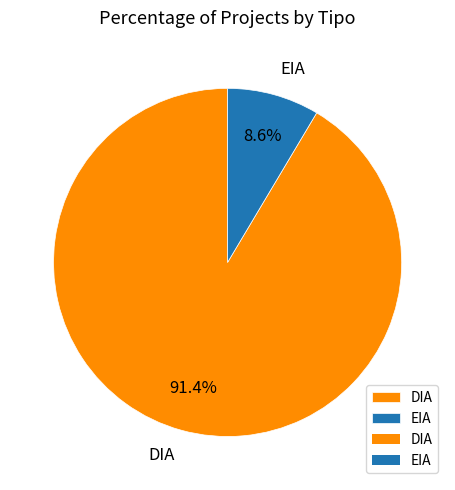

Which has a higher value, EIA or DIA?

DIA